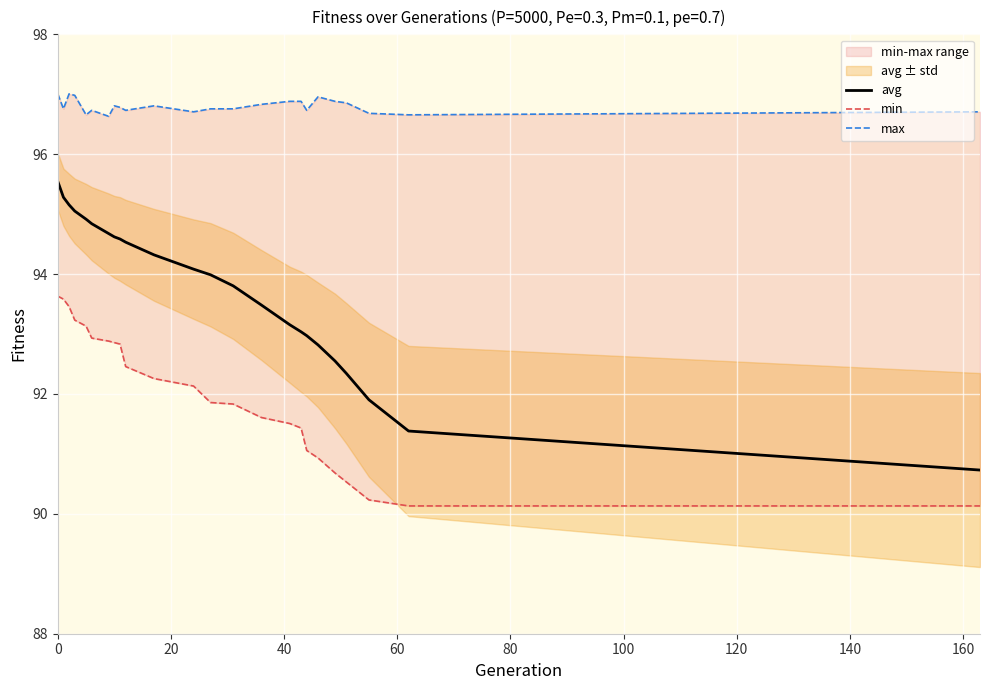

What is the maximum value for avg?

95.5